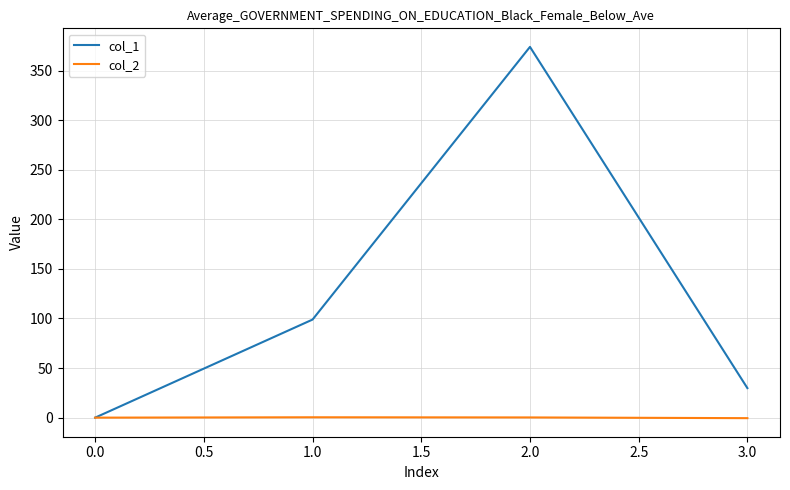

Is it true that col_1 equals -218.4 at 0.0?

False